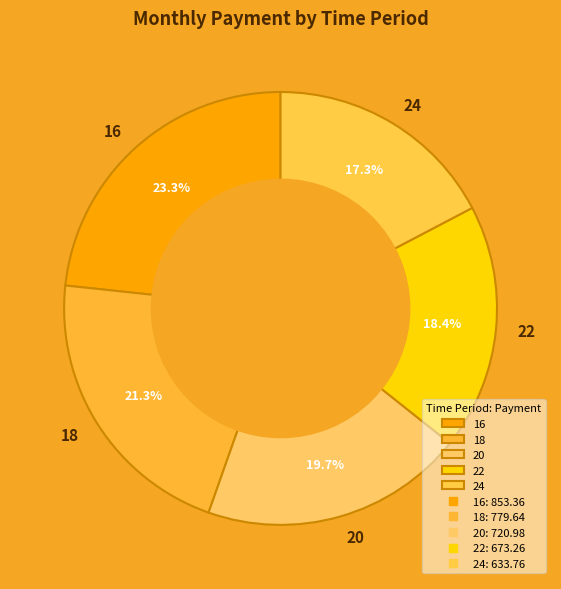

What is the total percentage of 16 and 24?

40.6%